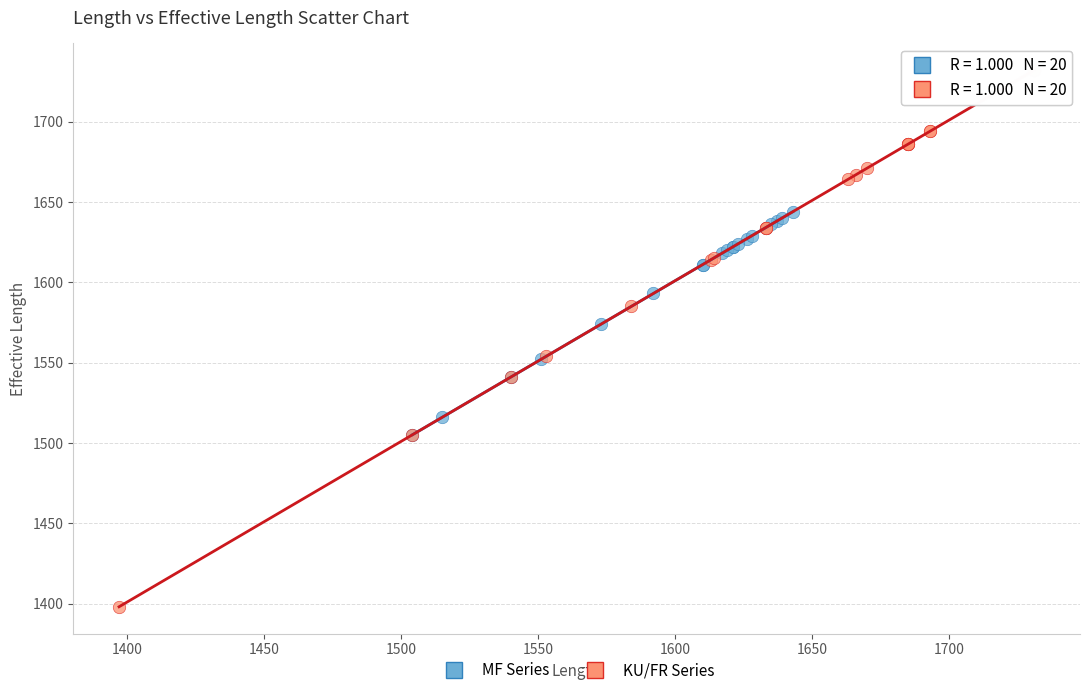

Which series has the widest spread of Y values?

KU/FR Series